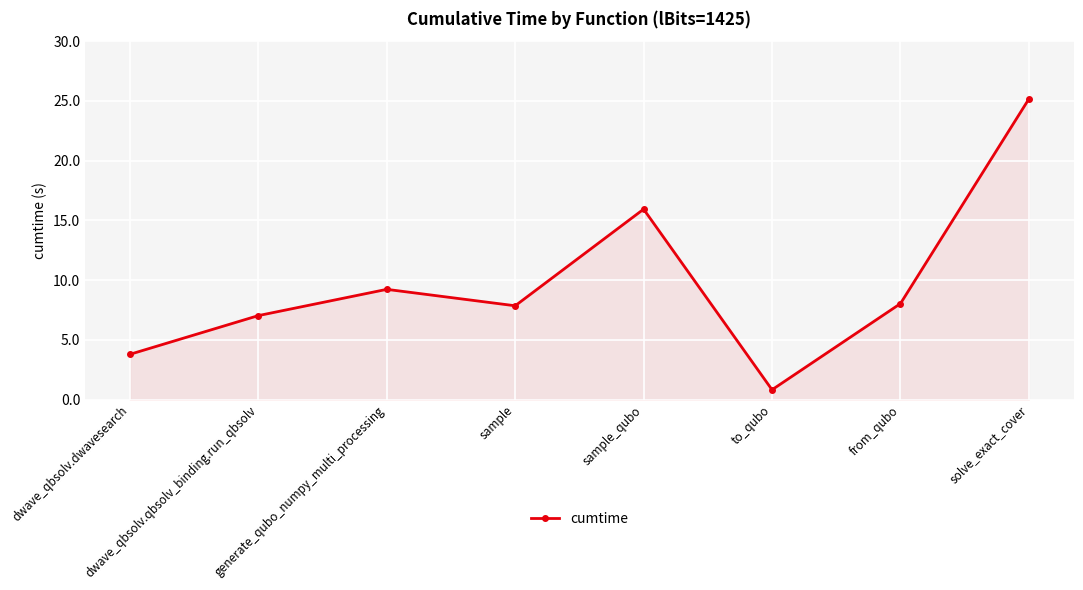

What is the change in value from generate_qubo_numpy_multi_processing to sample?

-1.4